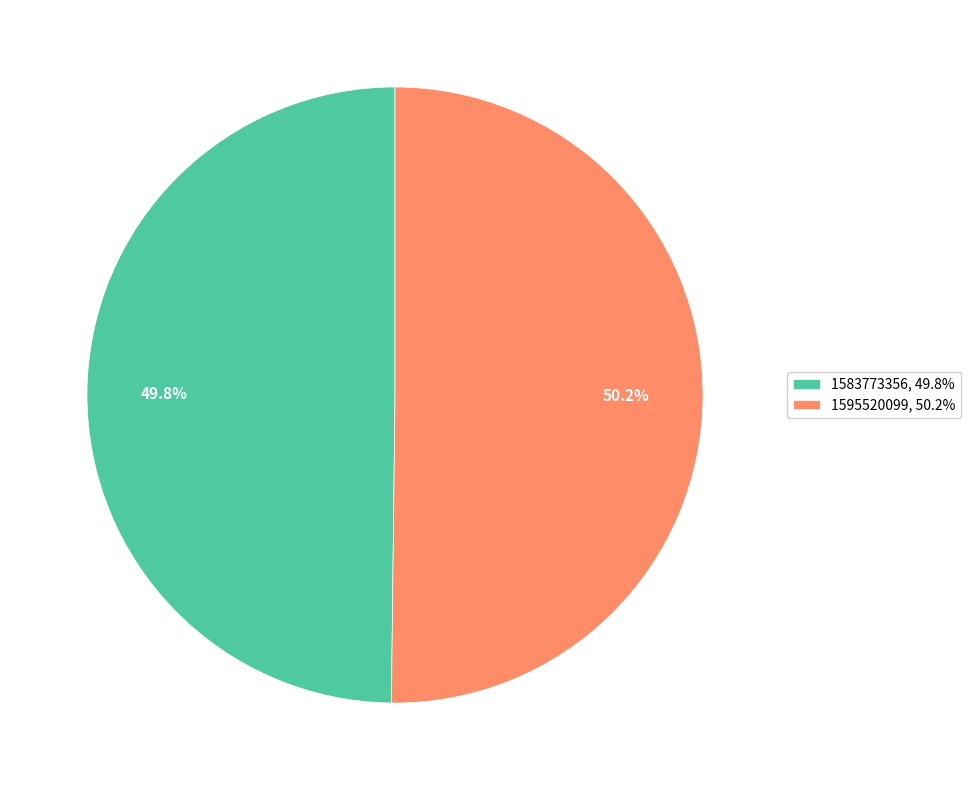

What is the ratio of the value at 1595520099, 50.2% to the value at 1583773356, 49.8%?

1.0